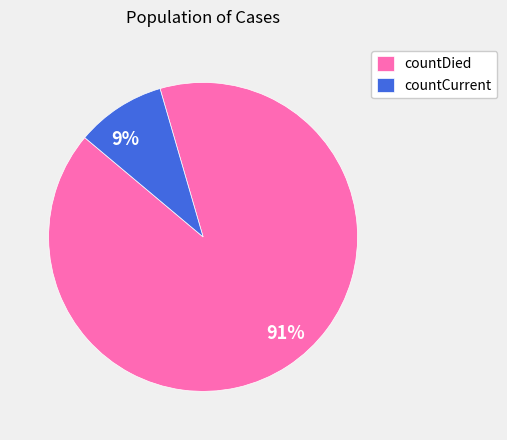

To the nearest percent, what is the combined percentage of 9% and 91%?

100%